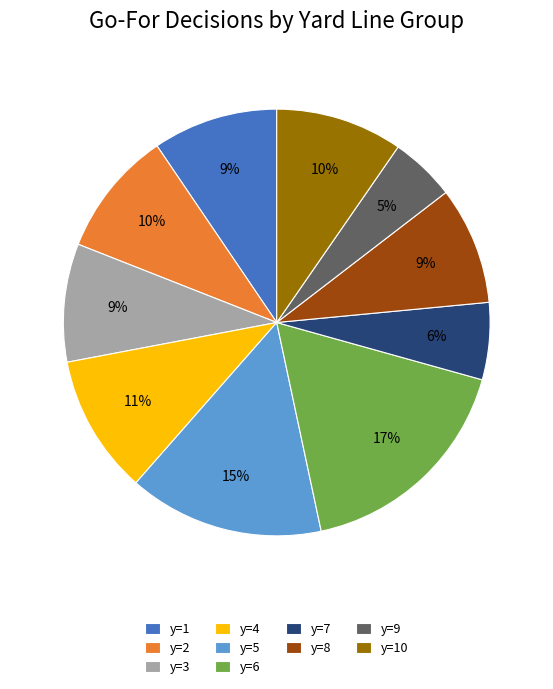

To the nearest percent, what is the difference between the largest and smallest slice percentages?

12%